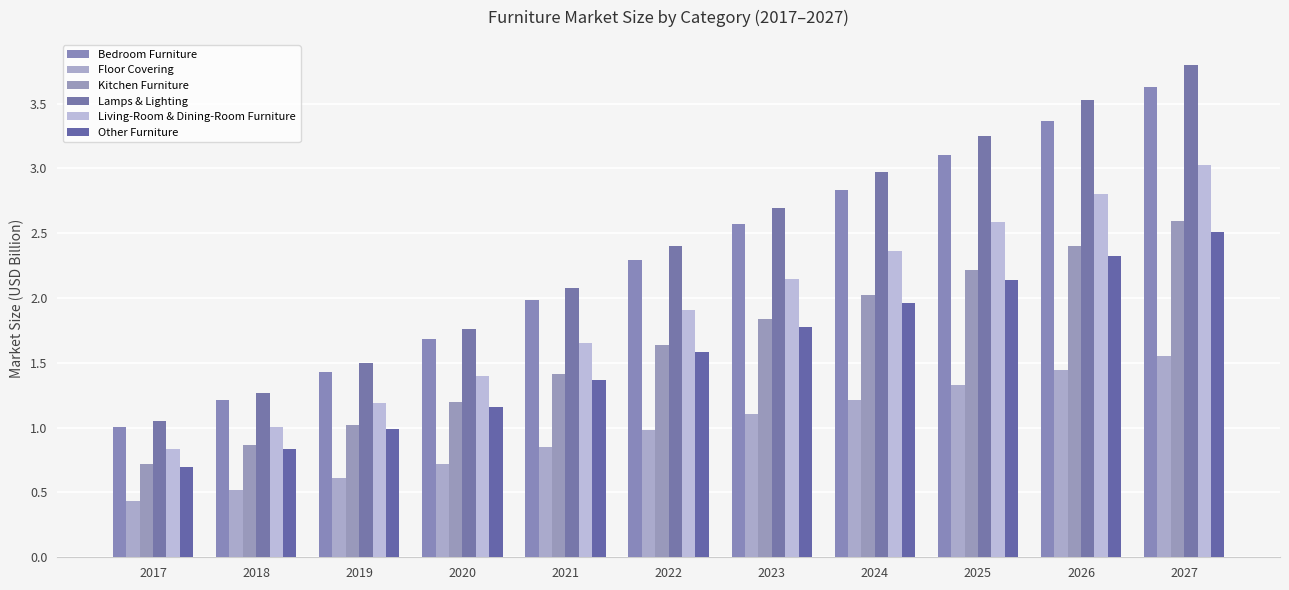

Between 2018 and 2020, which is larger?

2020